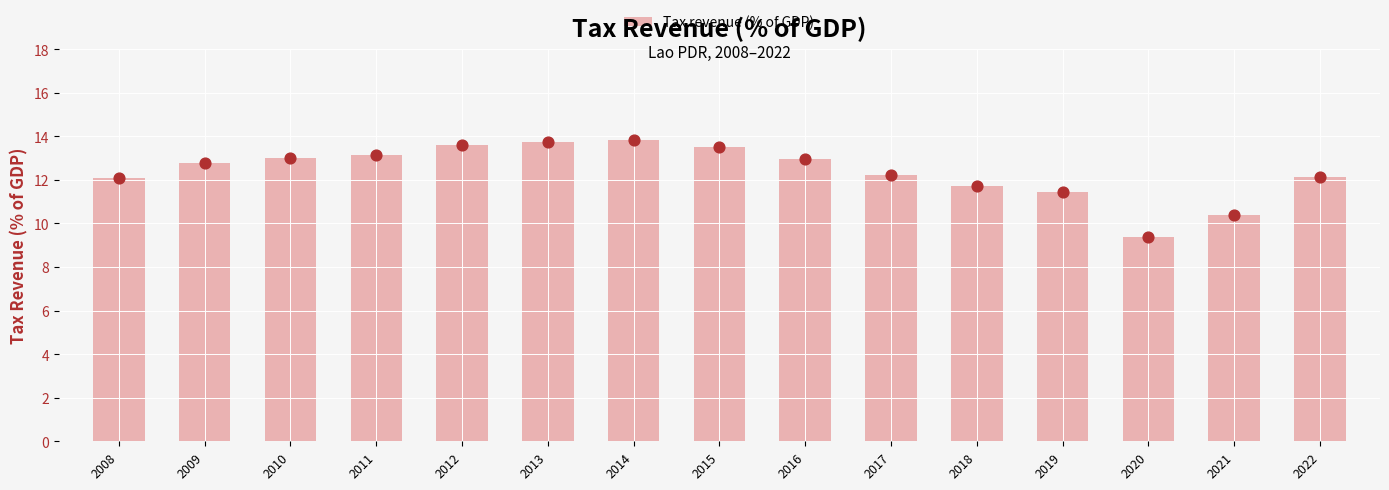

What is the change in value from 2009 to 2021?

-2.4